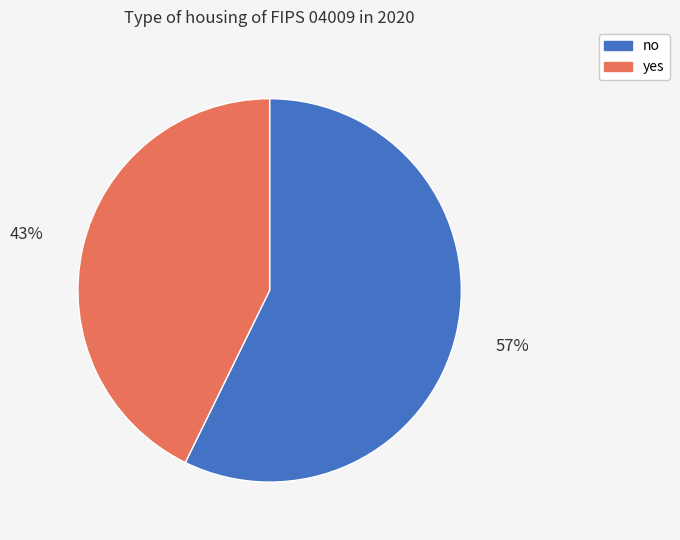

To the nearest percent, what portion does no represent?

57%